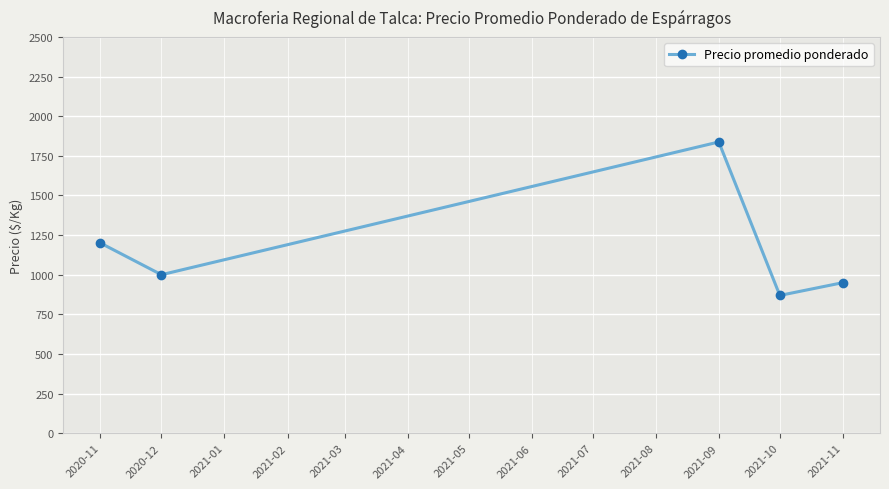

Approximately how many times larger is the value at 2020-11 compared to 2020-12?

1.2